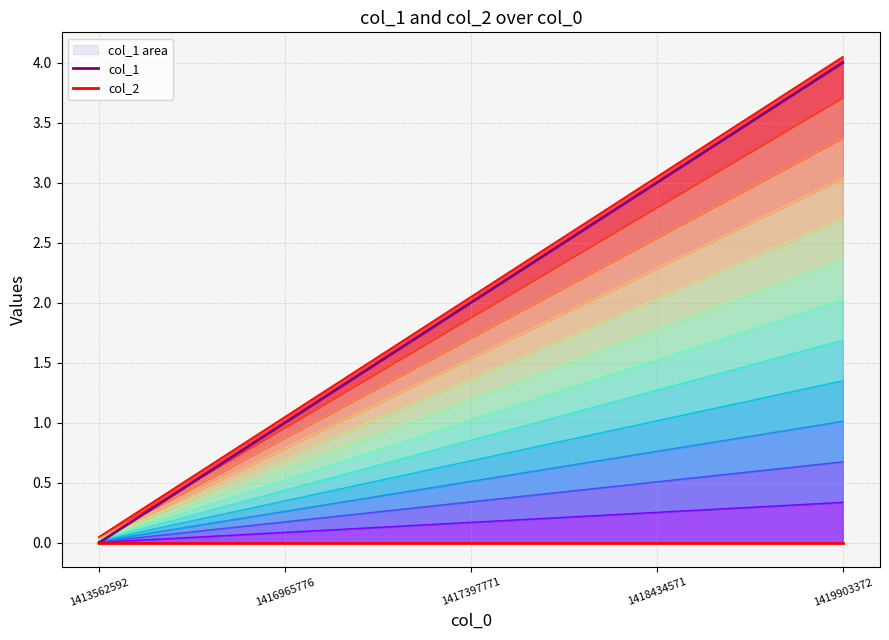

Which has a higher value, 1416965776 or 1418434571?

1418434571